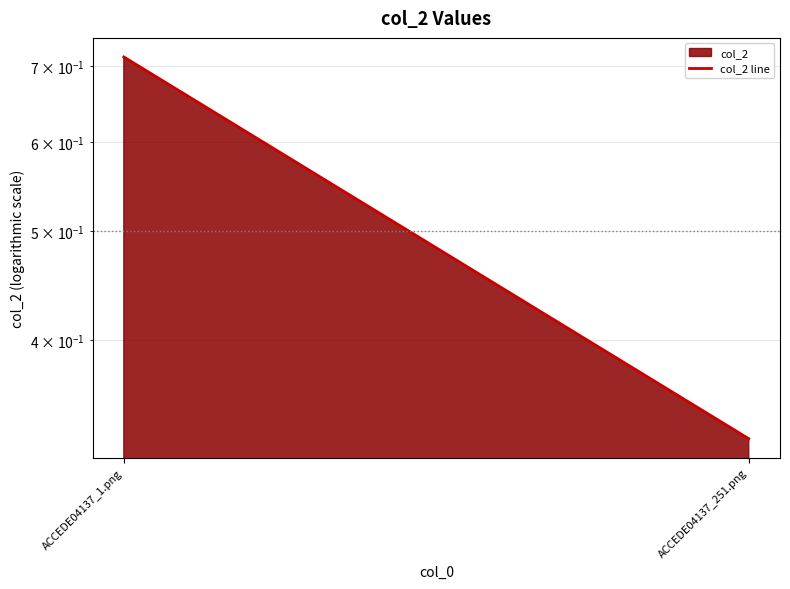

Is it true that the value at ACCEDE04137_251.png is 0.3?

True